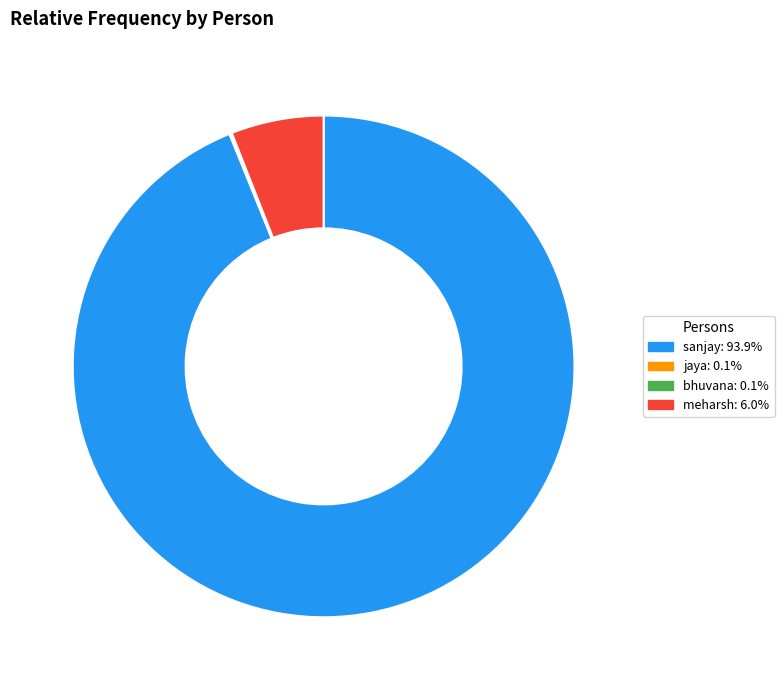

Combined, do sanjay: 93.9% and meharsh: 6.0% account for over 50%?

Yes